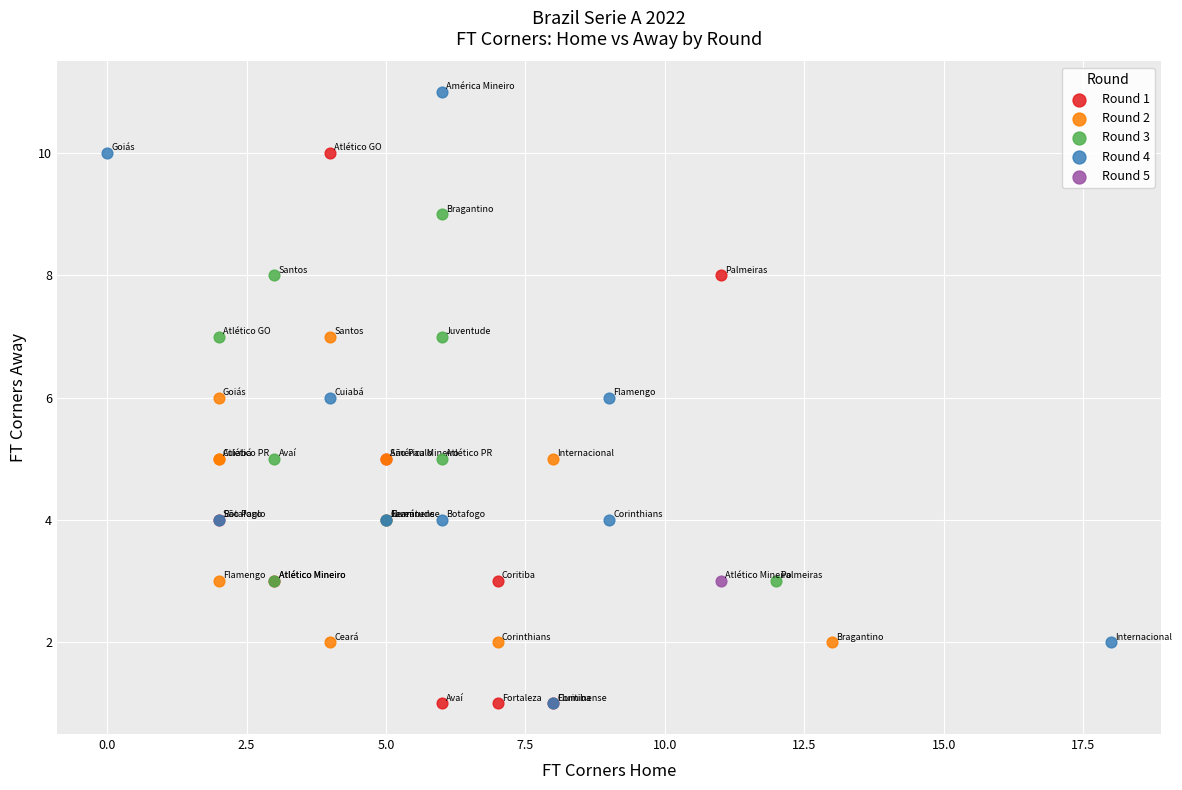

Which series contains the highest Y value?

Round 4